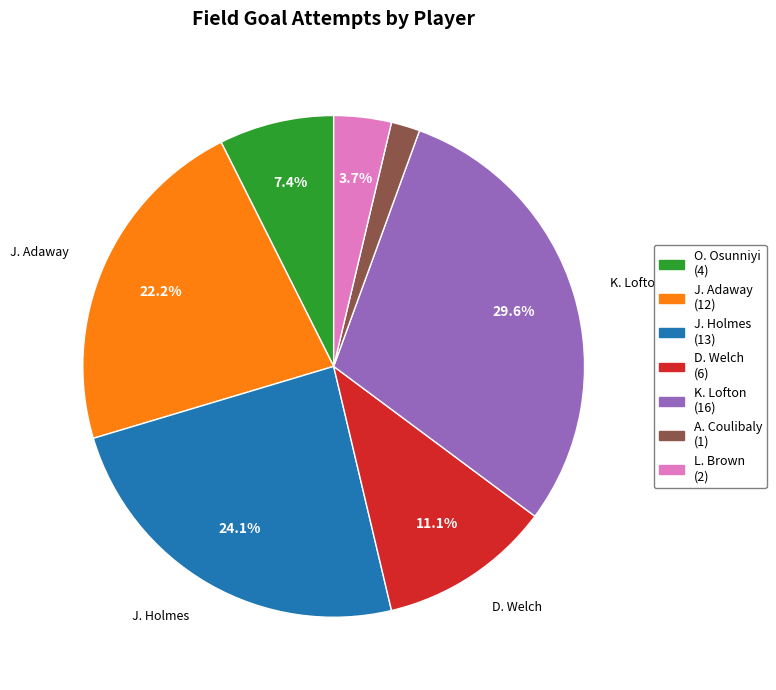

How many segments does this pie chart have?

7